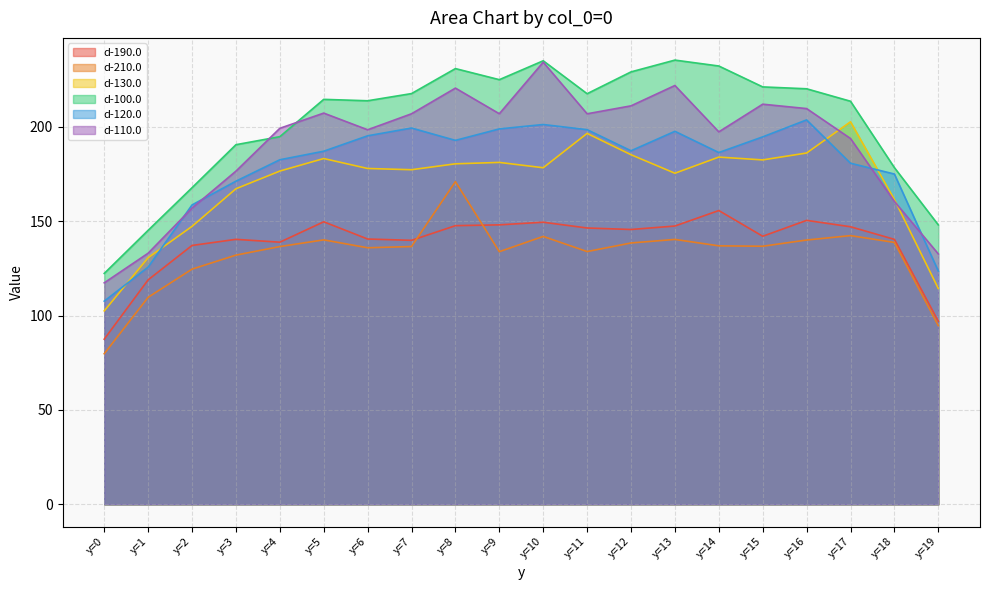

What is the lowest value of the d-190.0 series?

87.5